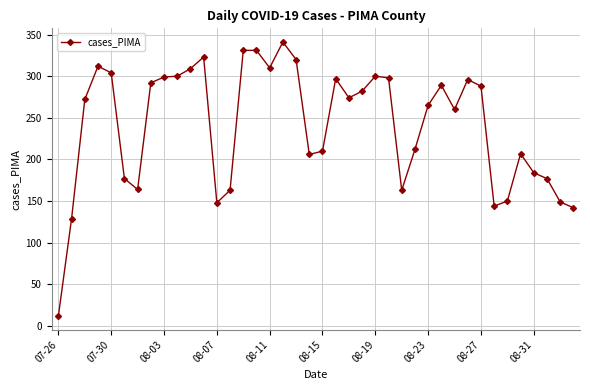

How many lines are shown in the chart?

1